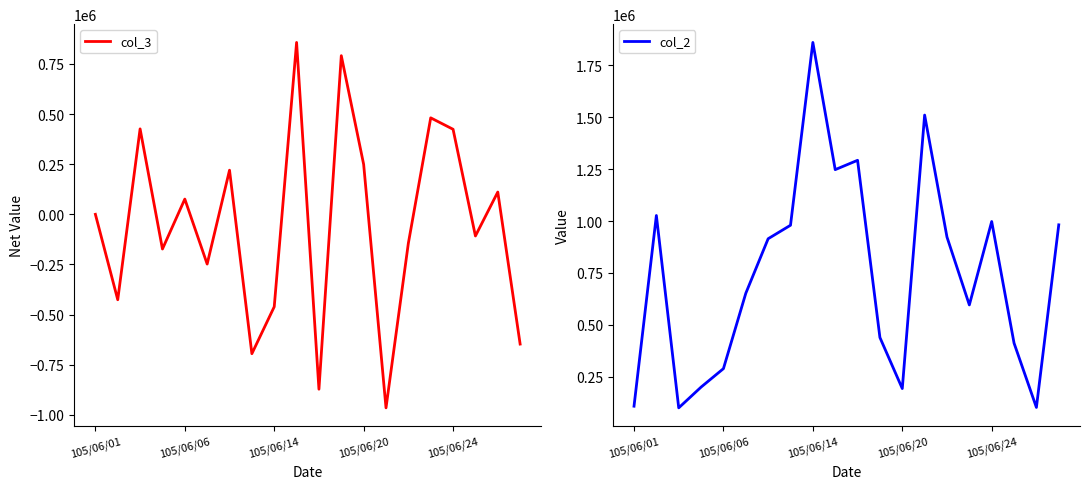

What is the maximum value for col_2?

1861000